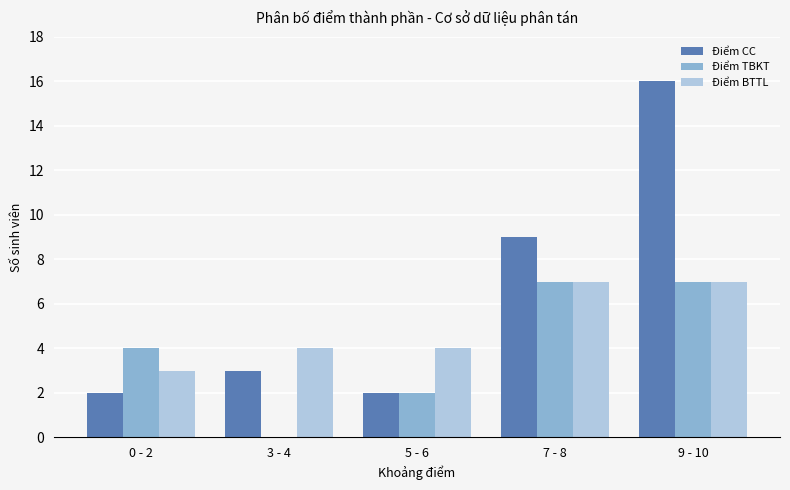

How many groups of bars are there?

5